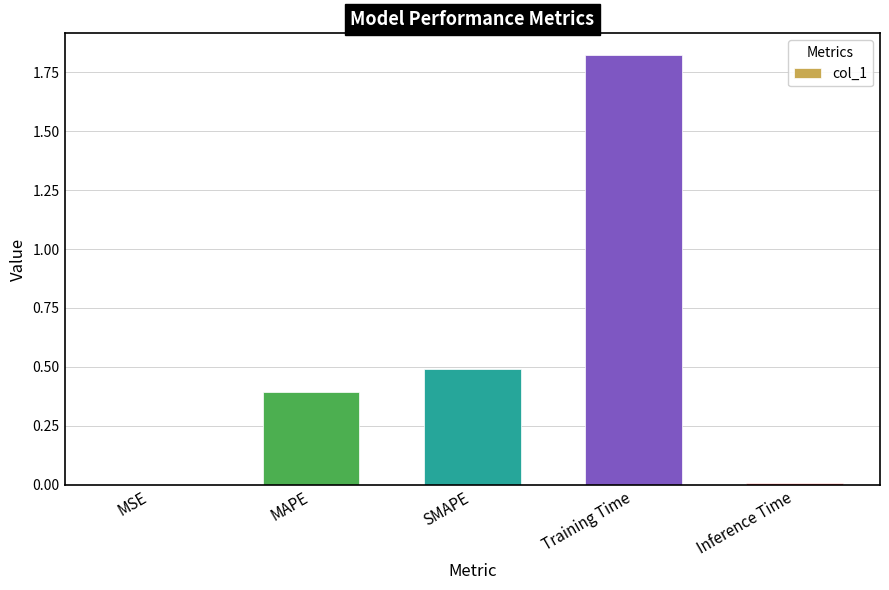

Which label corresponds to the largest value in the chart?

Training Time